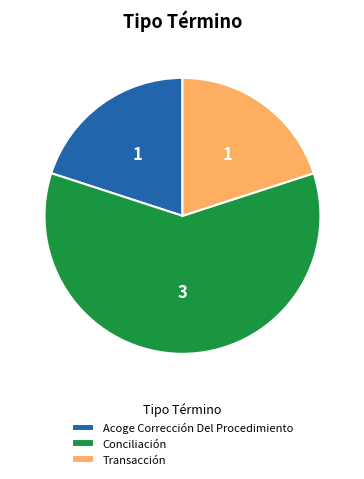

Which slice represents more than half of the pie?

Conciliación